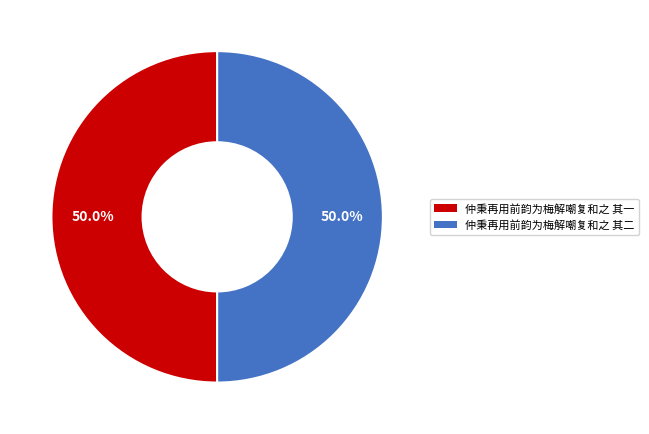

Count the number of slices in the pie.

2